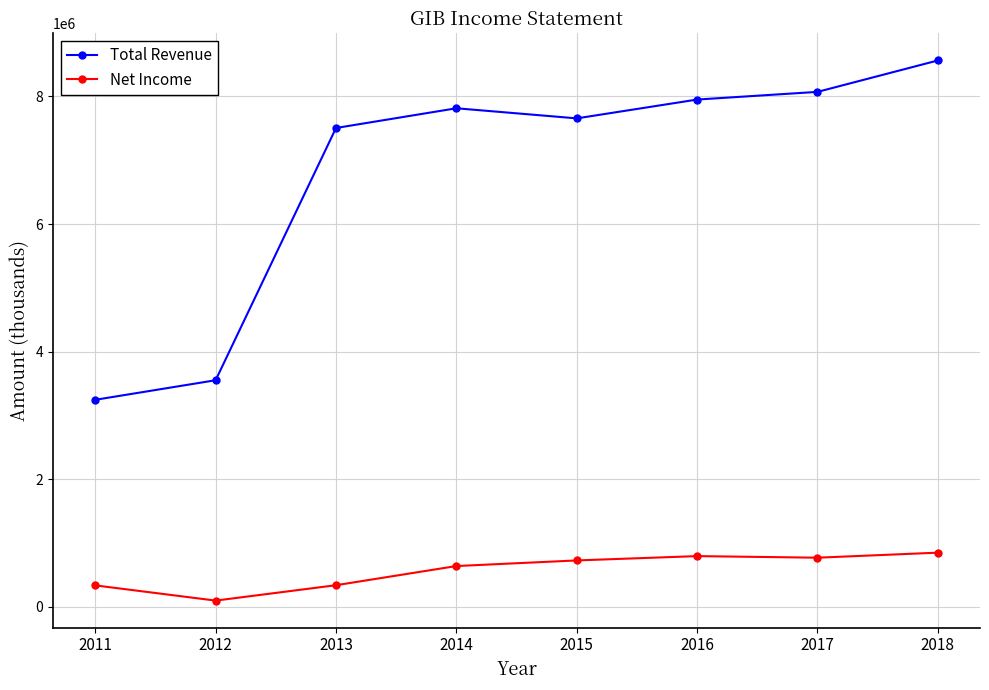

How many lines are shown in the chart?

2